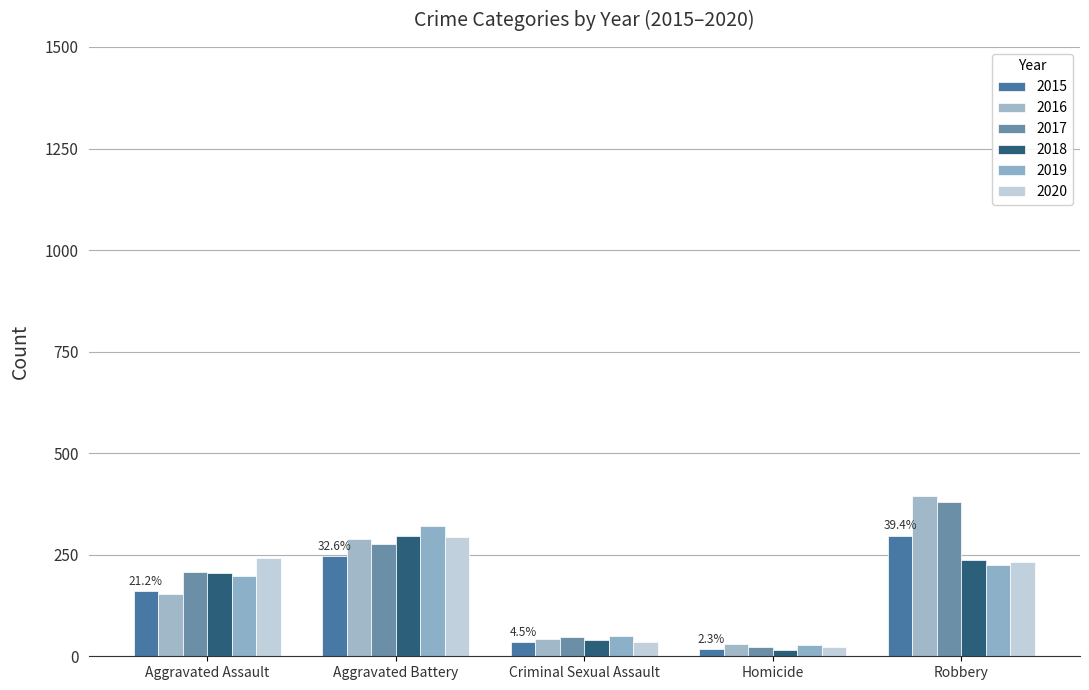

At how many categories does at least one series exceed 85?

3